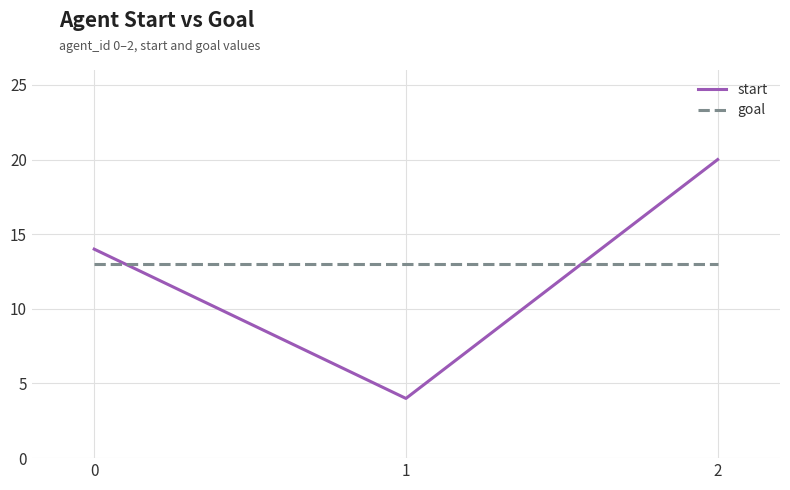

What is the spread (max minus min) of values at 1?

9